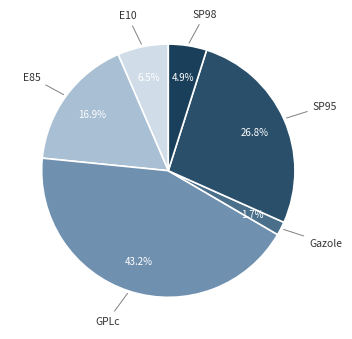

The E85 slice represents 5% of the pie. True or false?

False